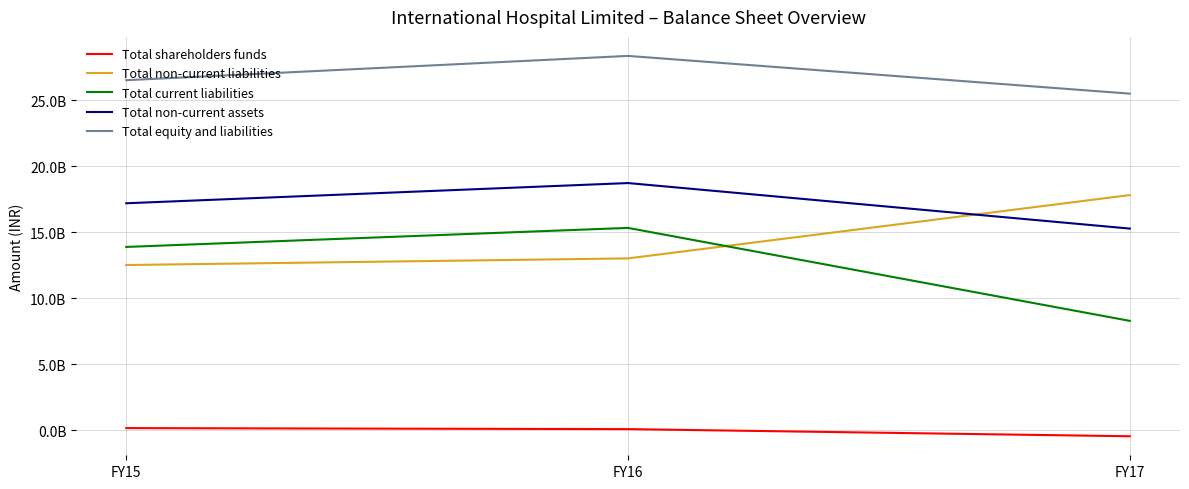

What is the greatest value displayed?

28348401000